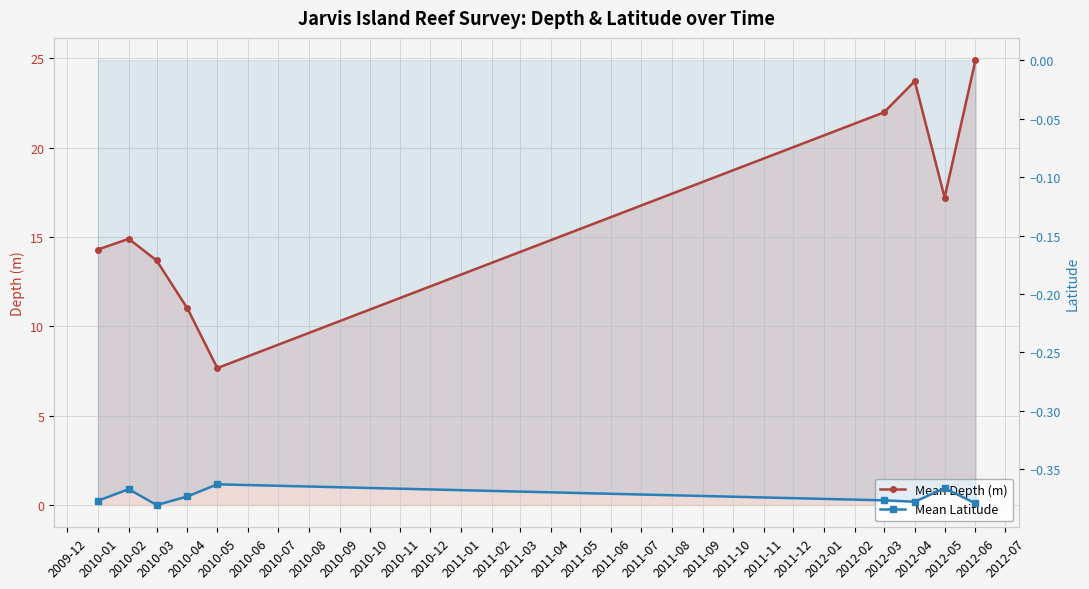

Does the chart display data point markers on the line(s)?

Yes